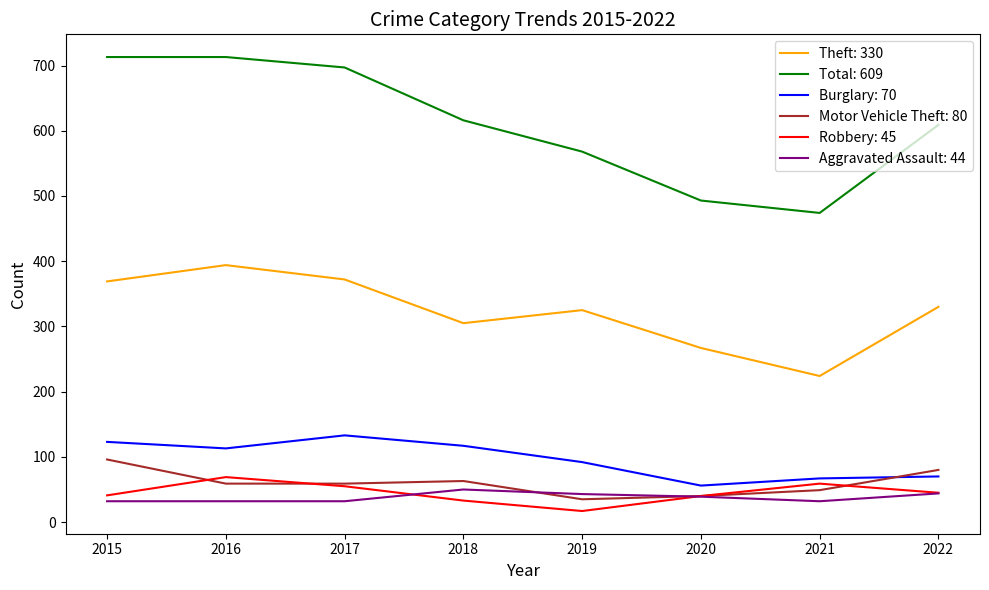

Rank the series by their maximum value, from lowest to highest.

Aggravated Assault: 44, Robbery: 45, Motor Vehicle Theft: 80, Burglary: 70, Theft: 330, Total: 609